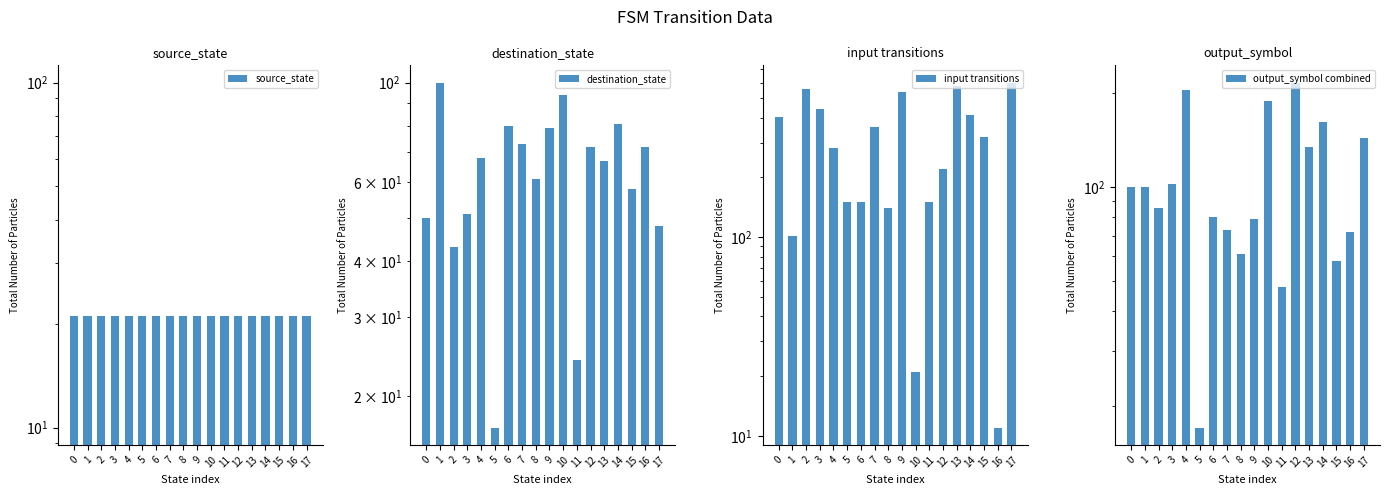

Between 2 and 3, which series saw the biggest shift?

input transitions